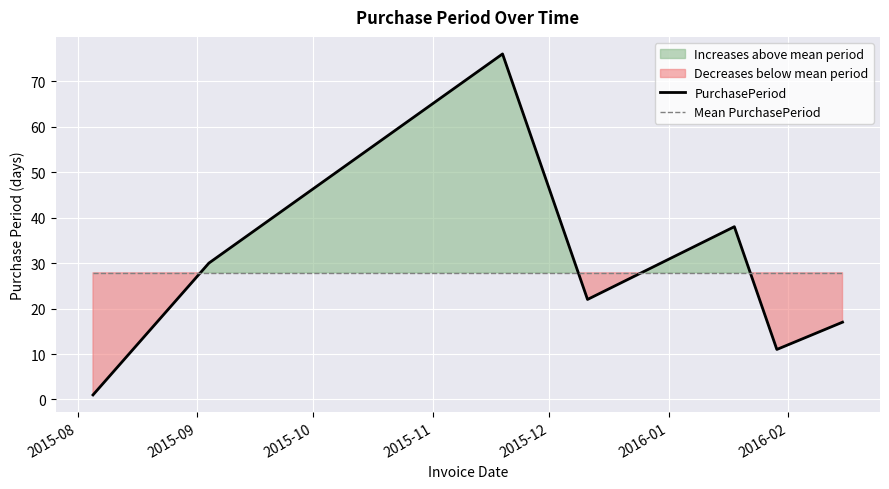

How many categories are shown in the chart?

7